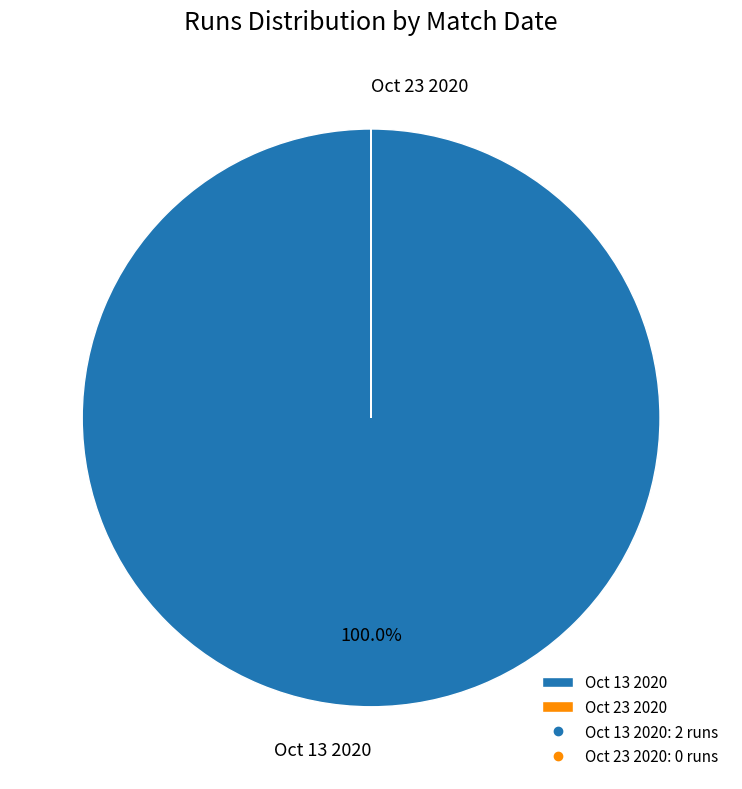

To the nearest percent, what portion does Oct 13 2020 represent?

100%